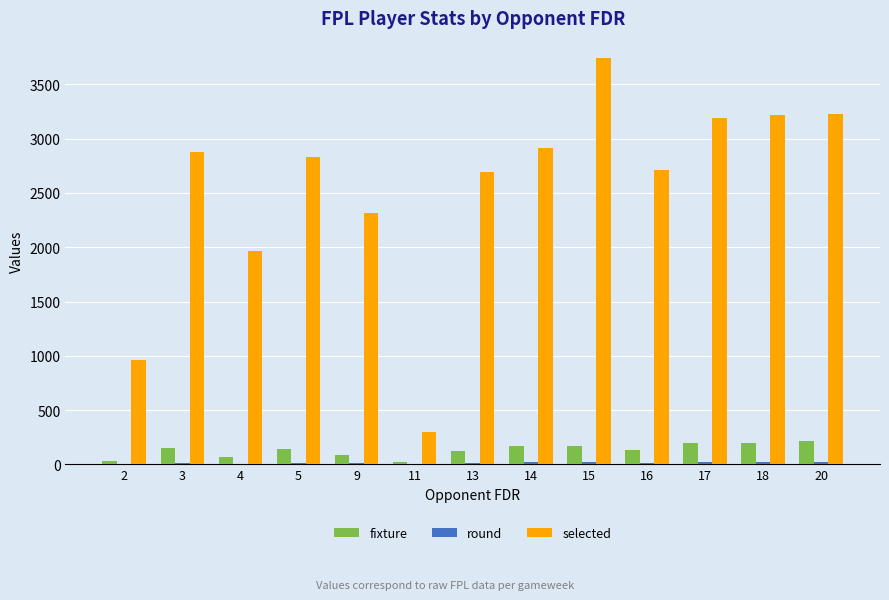

Are the bars grouped side by side (vs. stacked)?

Yes